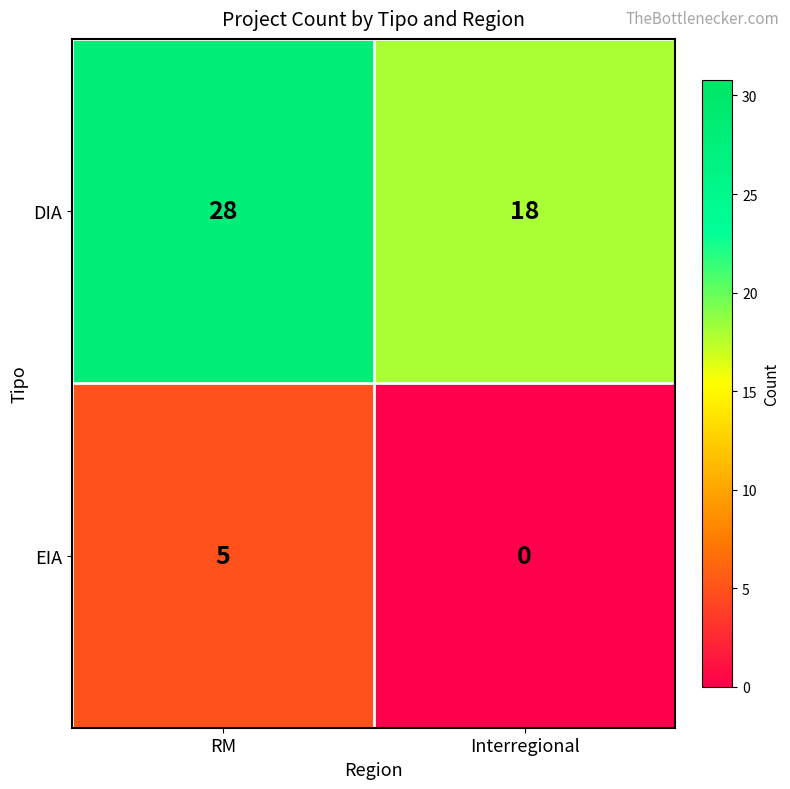

Between RM and Interregional, which series saw the biggest shift?

DIA